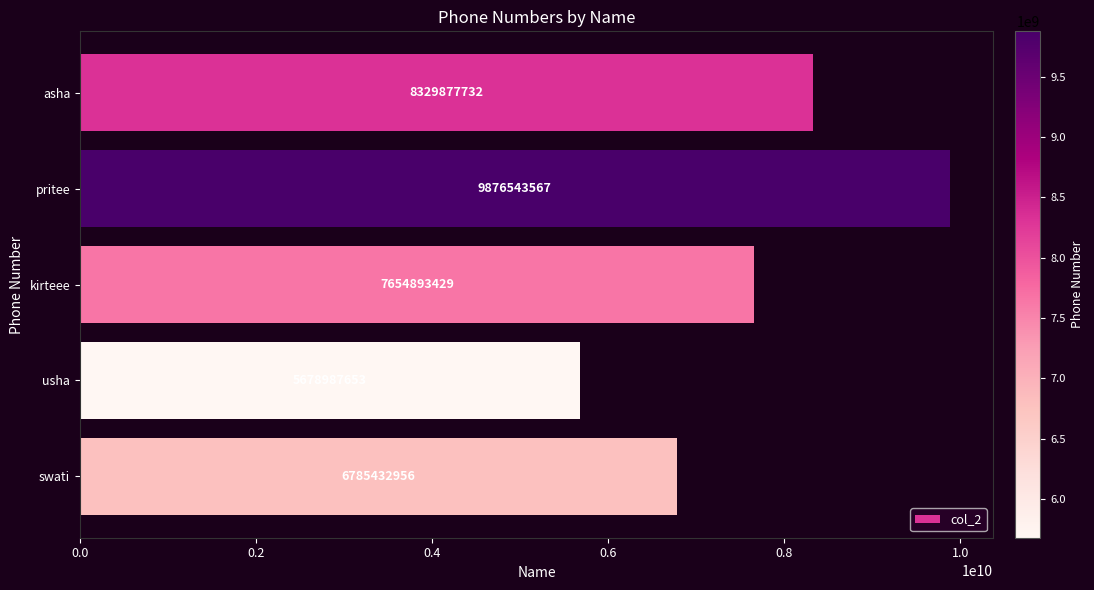

What is the sum of all values?

38325735337